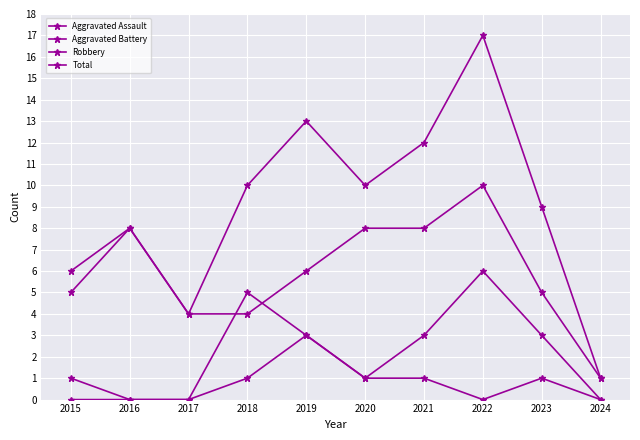

What is the minimum value for Total?

1